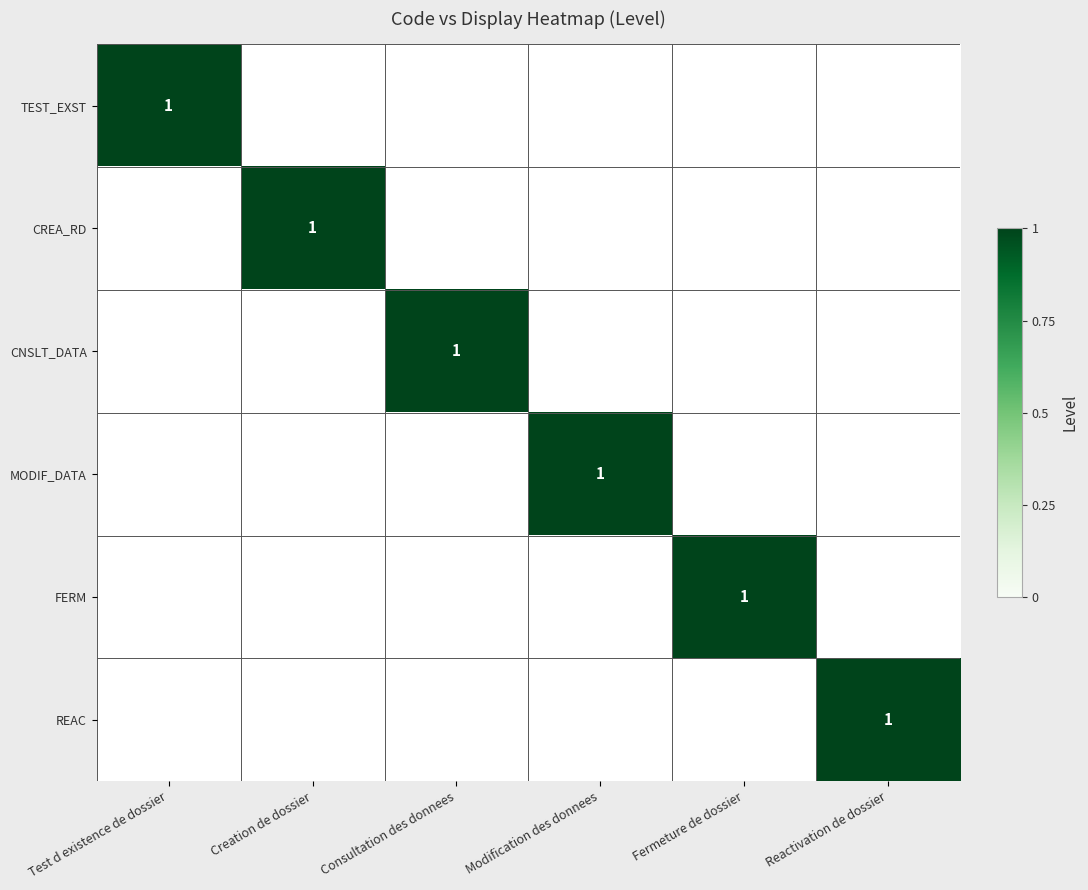

The value of MODIF_DATA at Modification des donnees is 1. True or false?

True